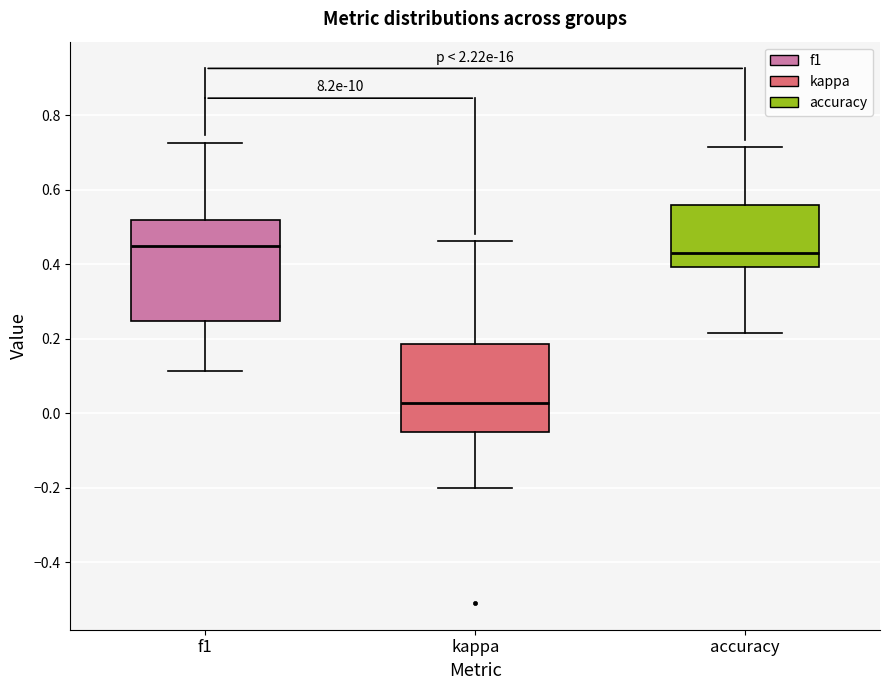

Which box's median line is the lowest?

kappa